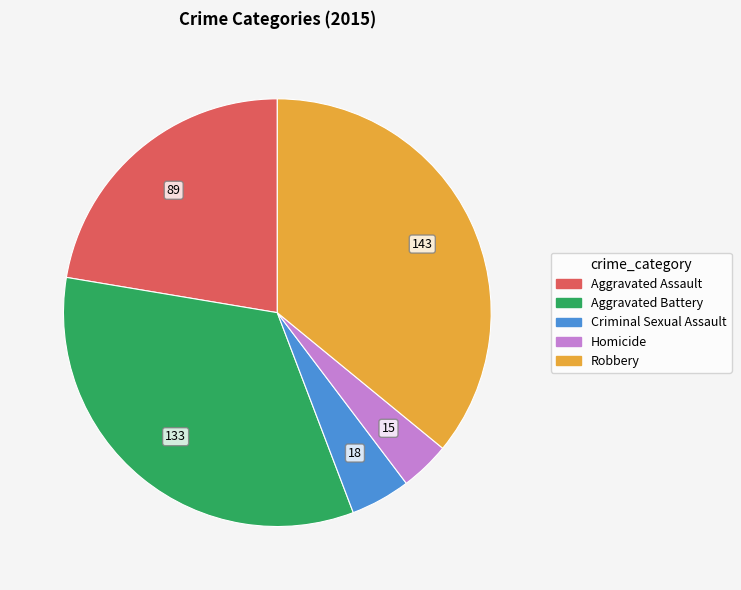

How many segments does this pie chart have?

5